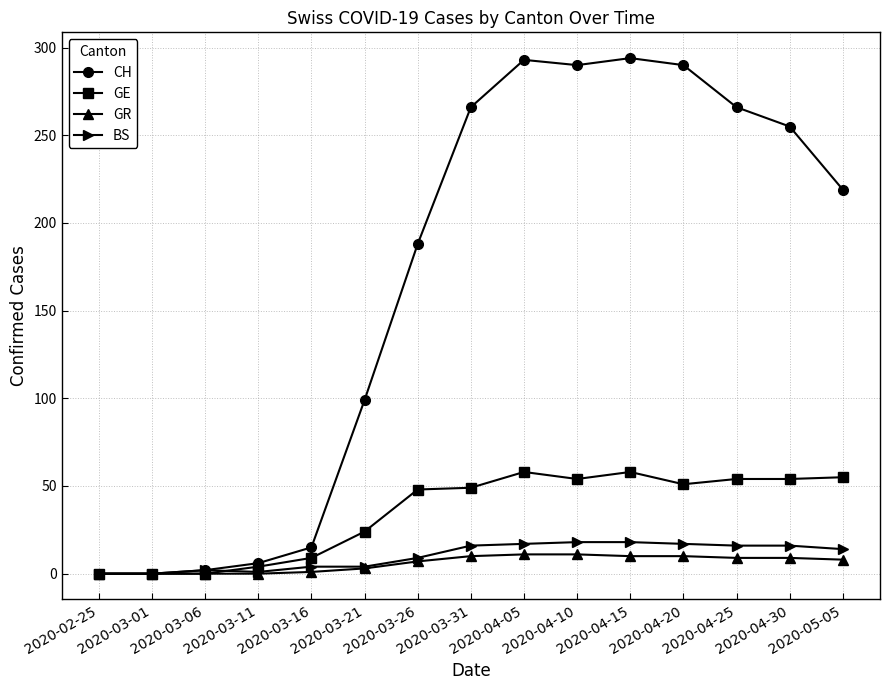

True or false: BS has more than 0 interior local peaks.

True